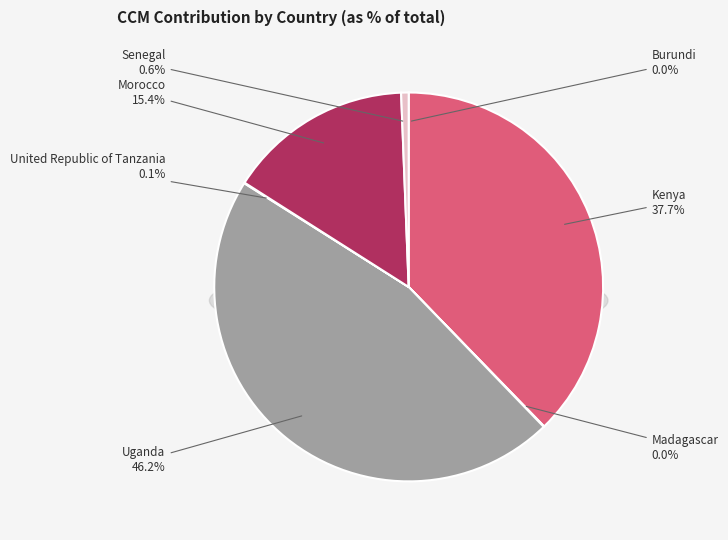

Count the number of slices in the pie.

7